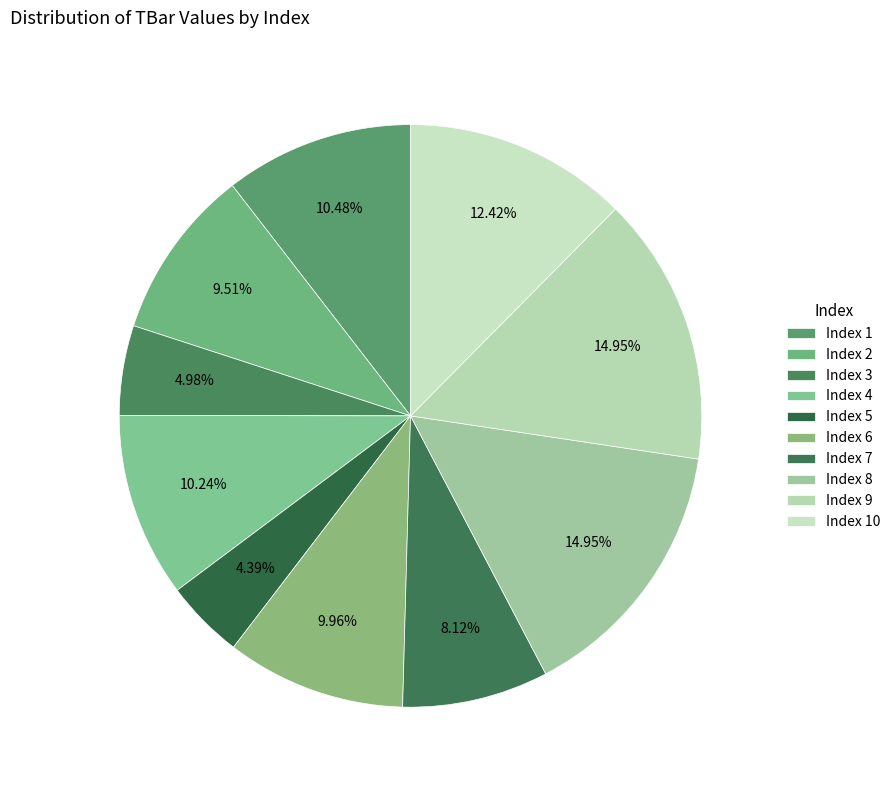

Which slice is the smallest?

5